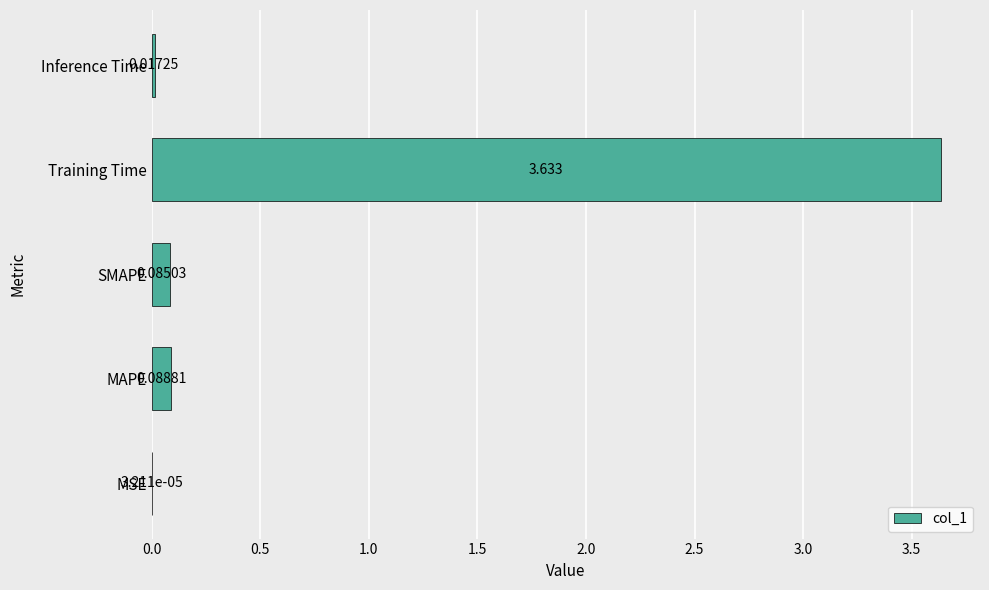

Which label corresponds to the largest value in the chart?

Training Time